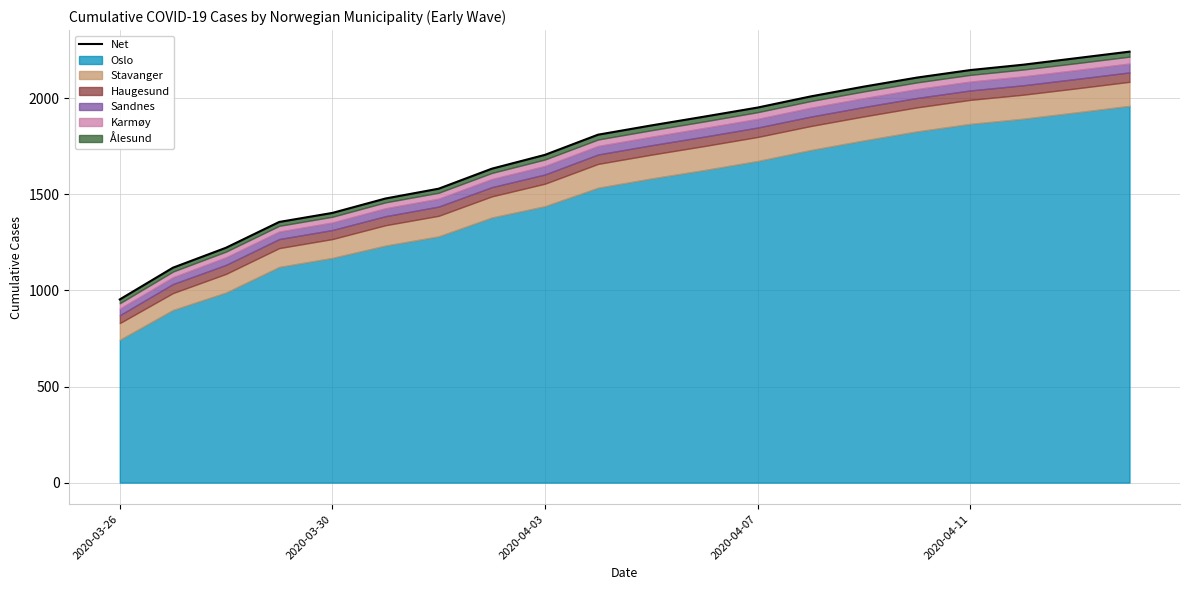

What is the sum of all values?

34866